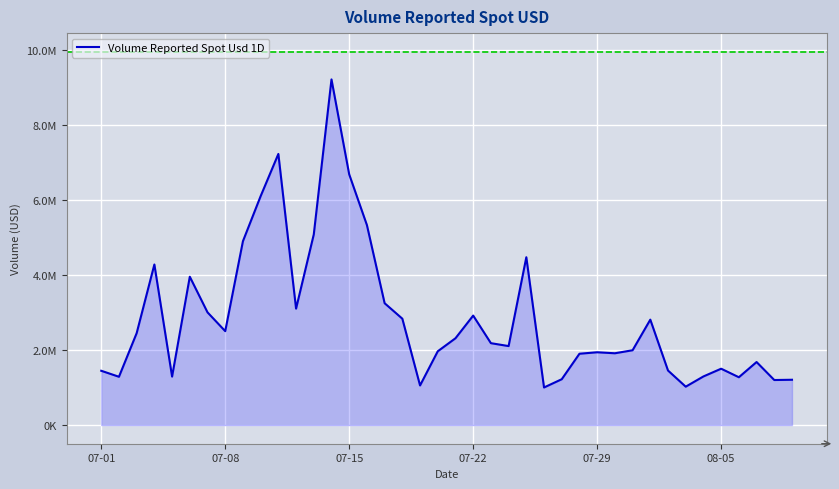

What is the difference between the second highest and minimum values?

6232263.0